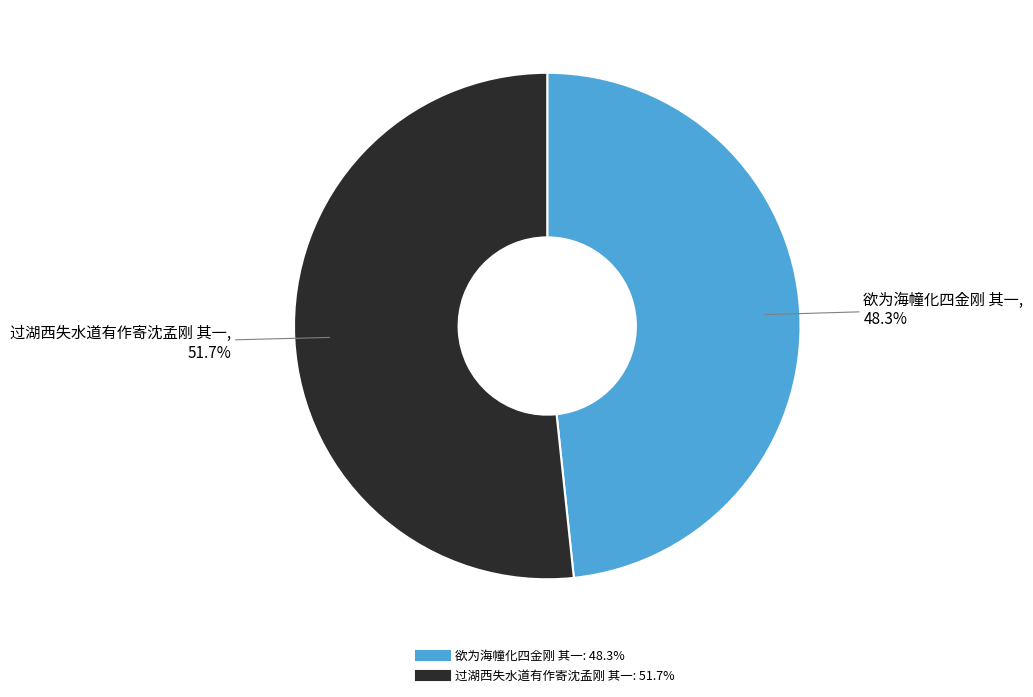

How many segments does this pie chart have?

2